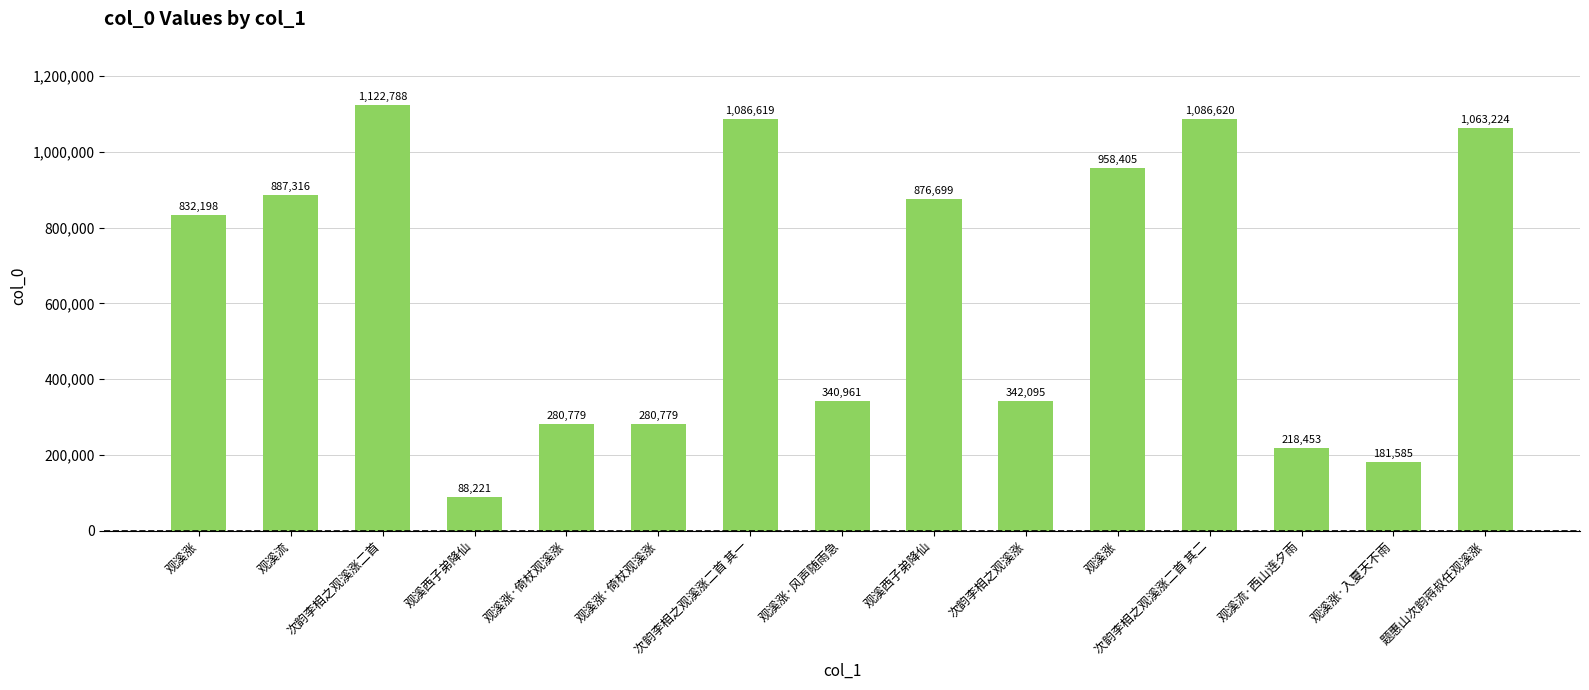

Reading left to right, transcribe all the data shown in this chart.

观溪涨=832198	观溪流=887316	次韵李相之观溪涨二首=1122788	观溪西子弟降仙=88221	观溪涨·倚杖观溪涨=280779	观溪涨·倚杖观溪涨=280779	次韵李相之观溪涨二首 其一=1086619	观溪涨·风声随雨急=340961	观溪西子弟降仙=876699	次韵李相之观溪涨=342095	观溪涨=958405	次韵李相之观溪涨二首 其二=1086620	观溪流·西山连夕雨=218453	观溪涨·入夏天不雨=181585	题惠山次韵蒋叔任观溪涨=1063224